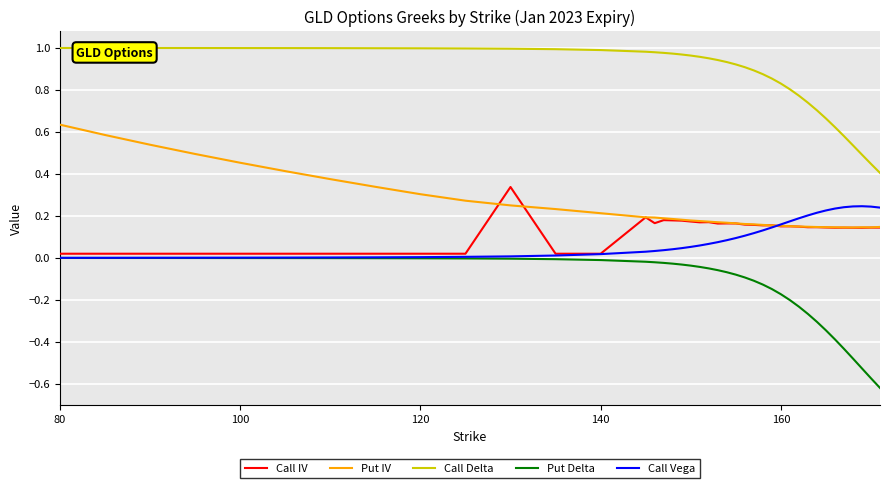

Which series has the largest range (max minus min)?

Put Delta